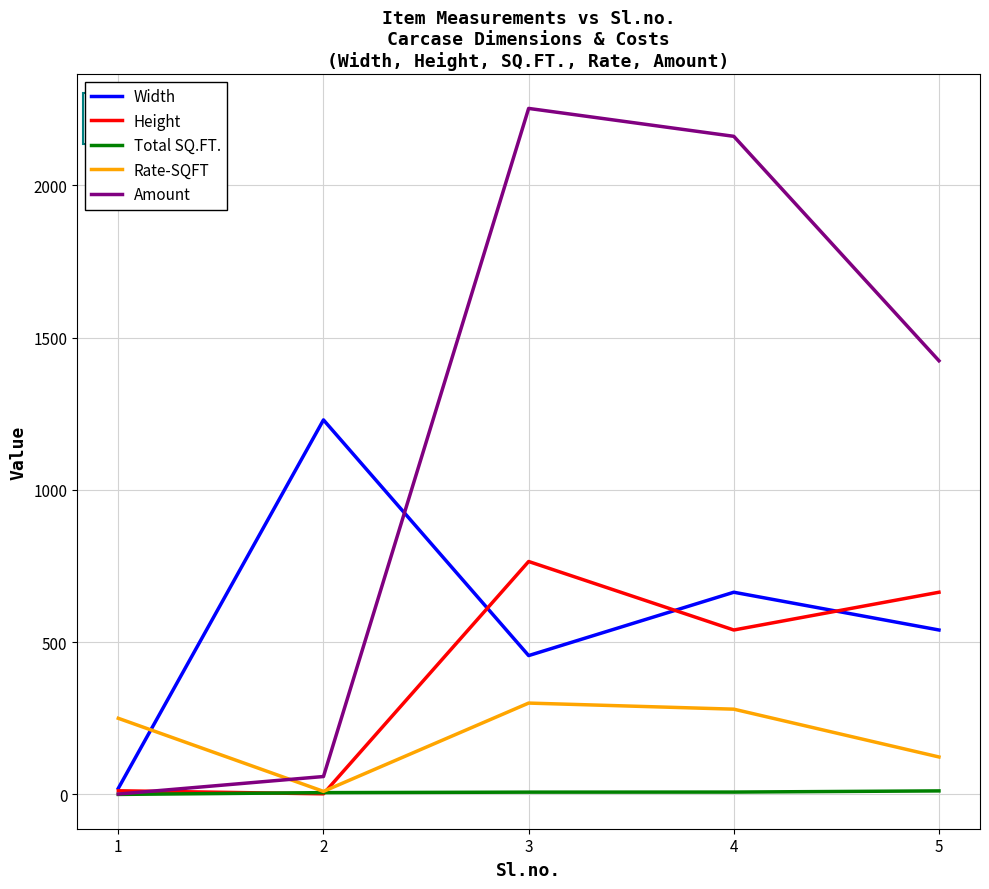

Which series changed the most between 3 and 5?

Amount